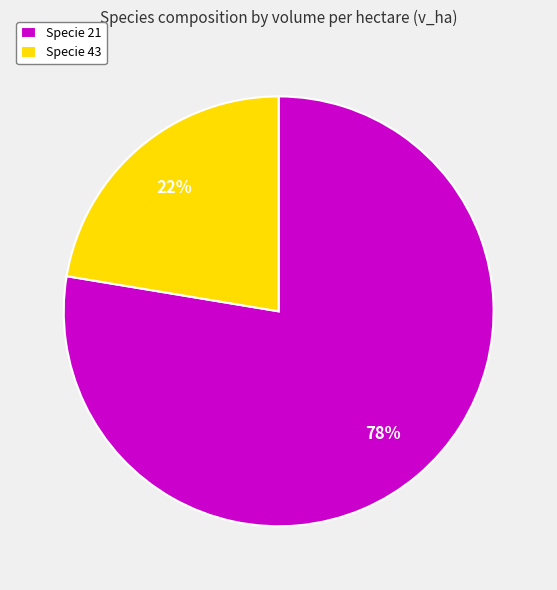

To the nearest percent, what is the average slice percentage?

50%